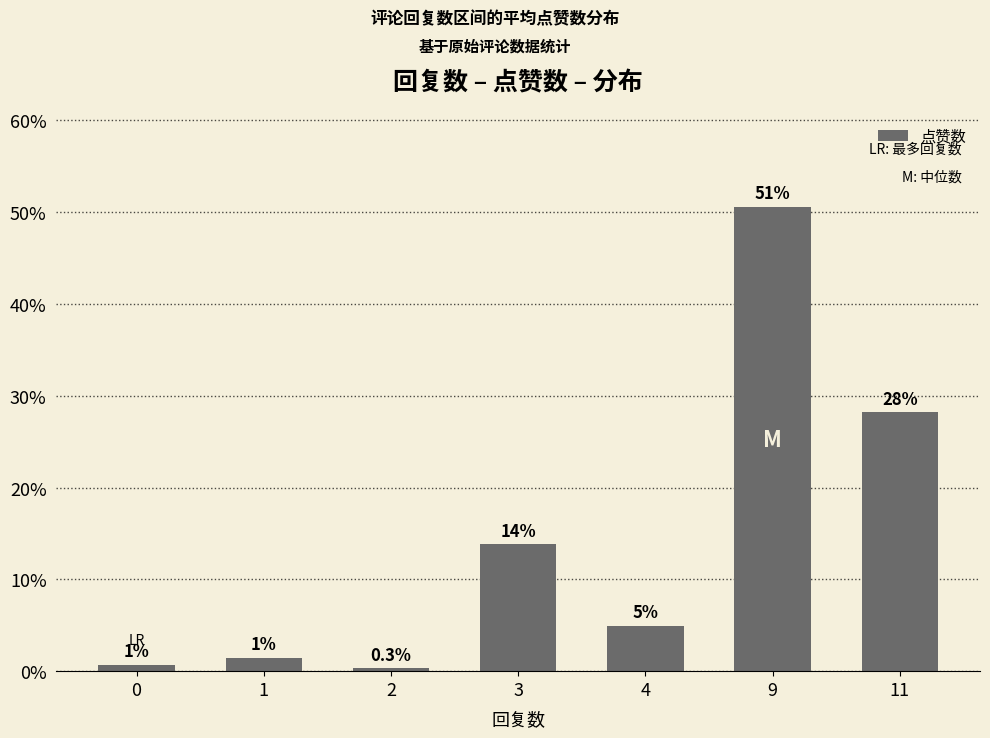

Which category has the highest value across all series?

9